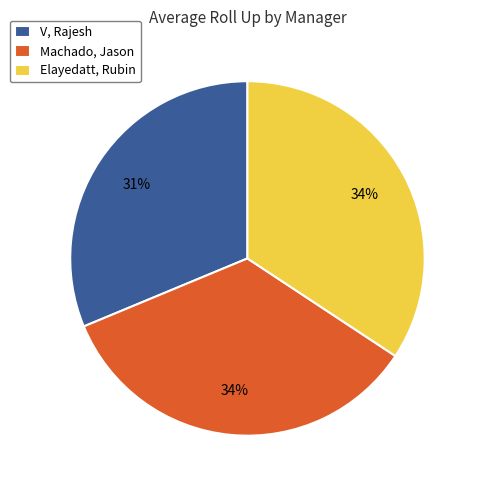

Is the sum of Elayedatt, Rubin and Machado, Jason greater than half?

Yes